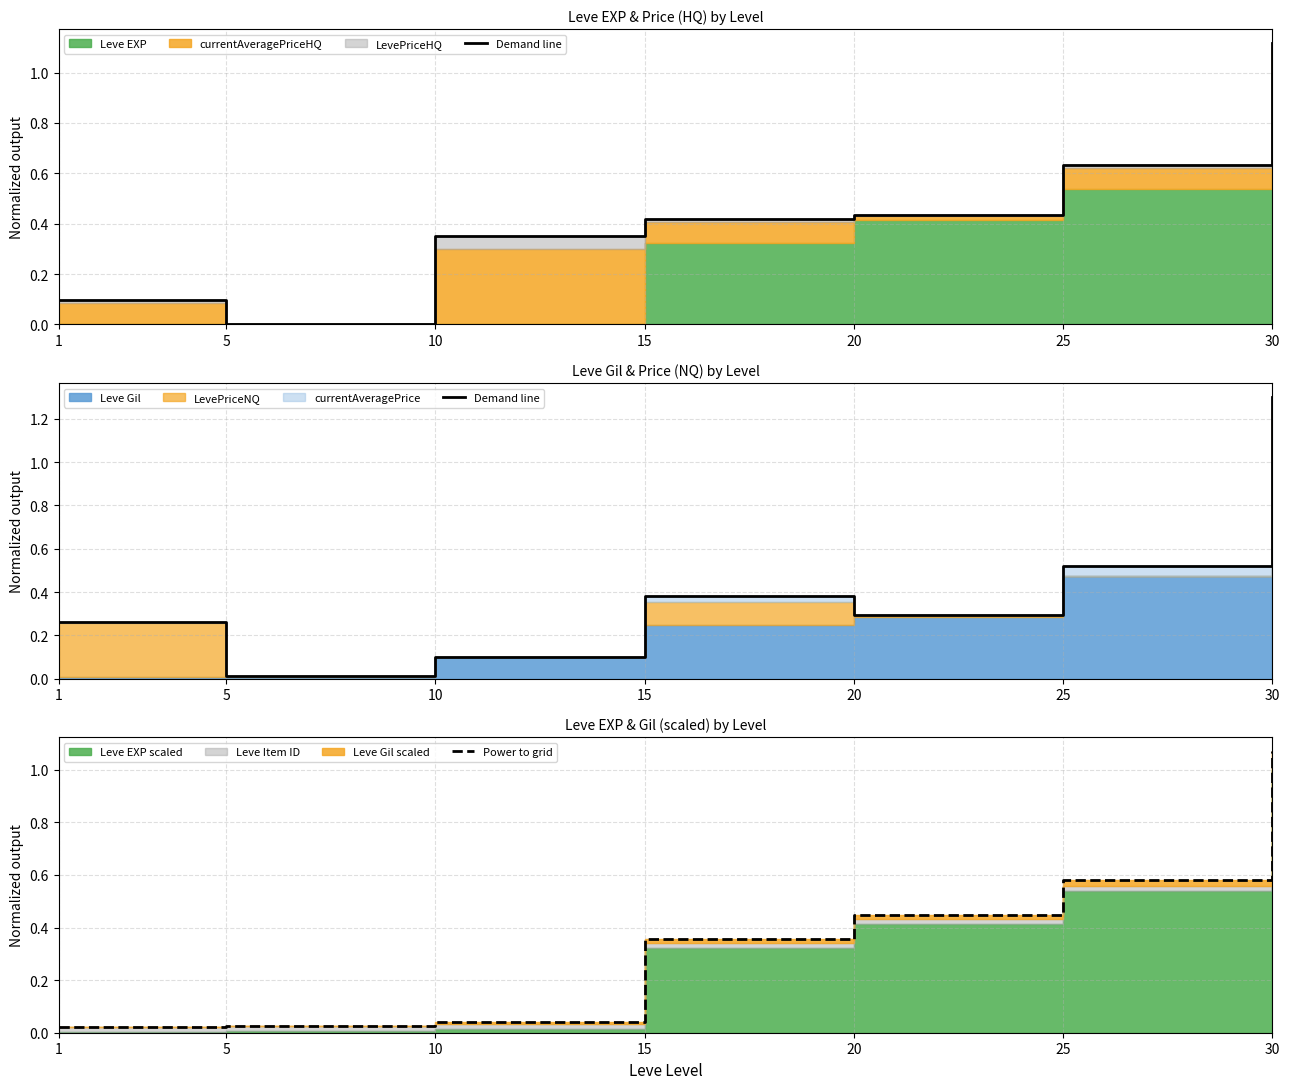

At which category does the chart reach its minimum across all series?

5